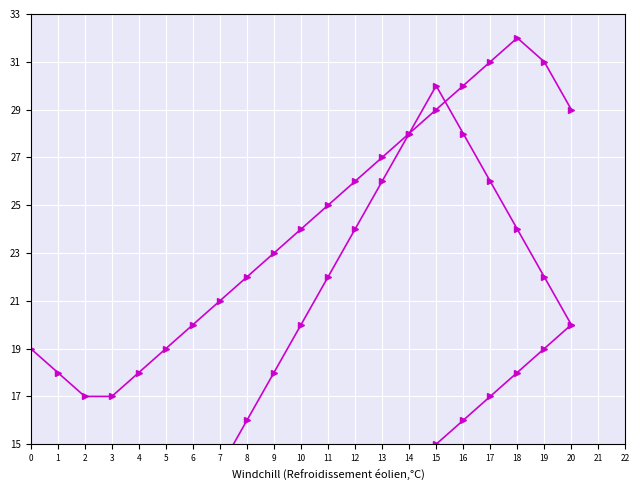

Which series has the largest range (max minus min)?

col_2 (line 2)